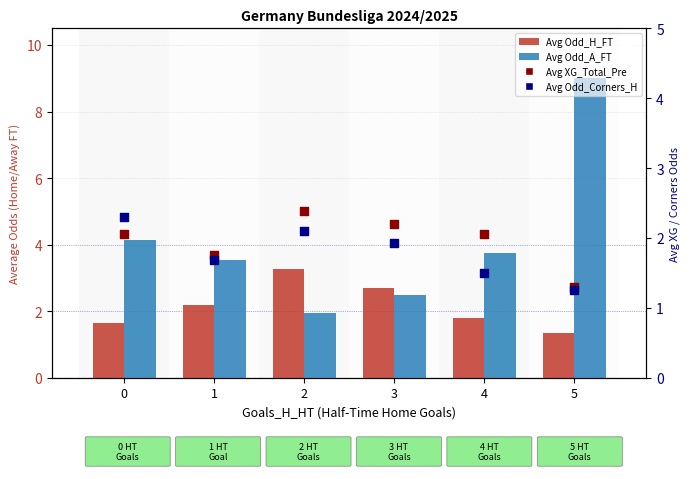

Which series has the largest Y range (max minus min)?

Avg Odd_A_FT